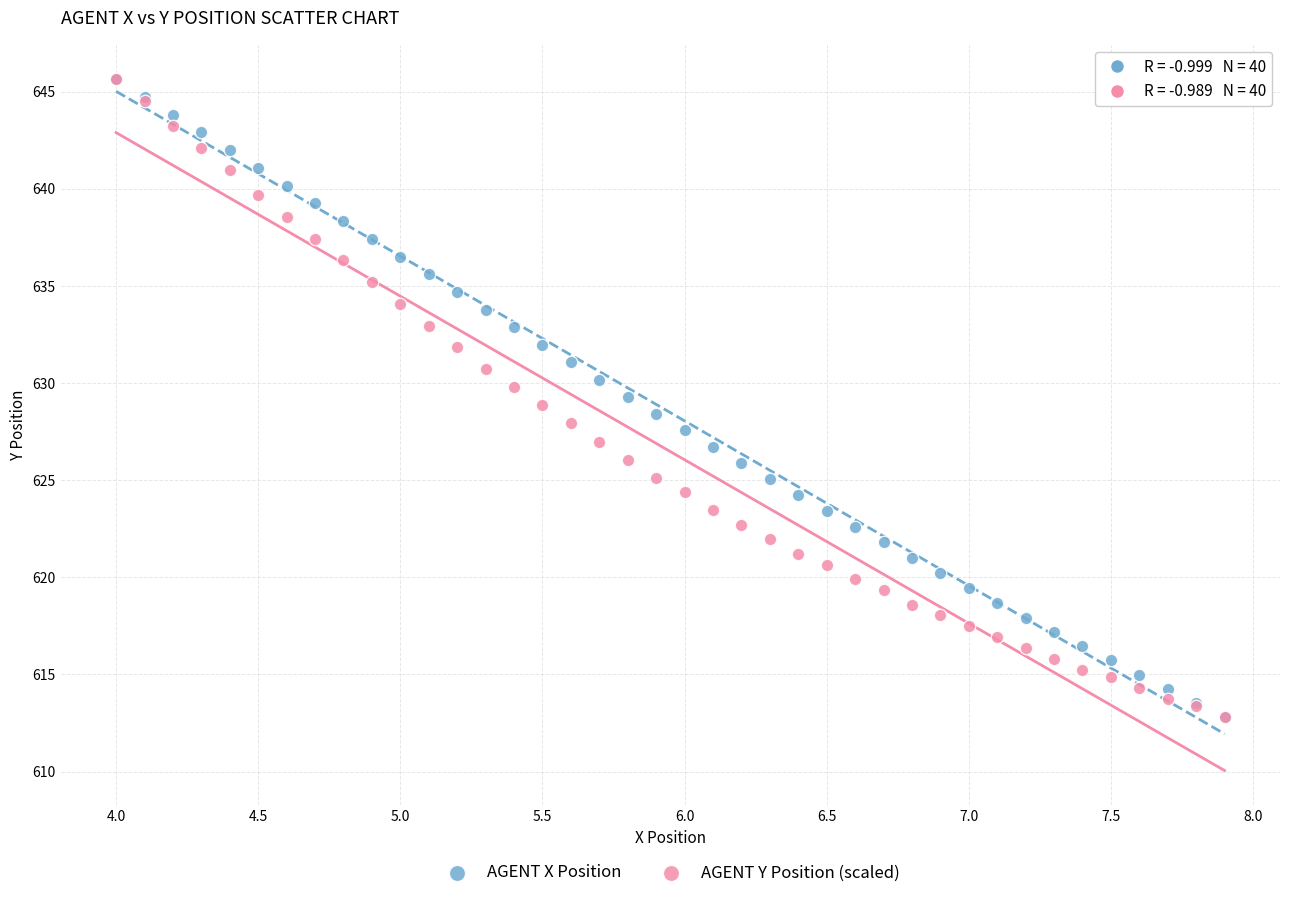

What are all the series names shown in the legend?

AGENT X Position, AGENT Y Position (scaled)